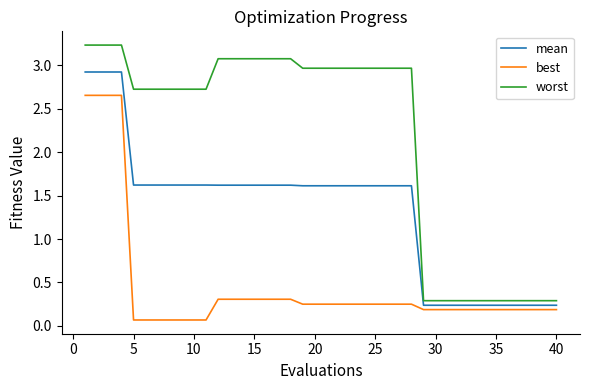

What is the sum of all best values?

18.0